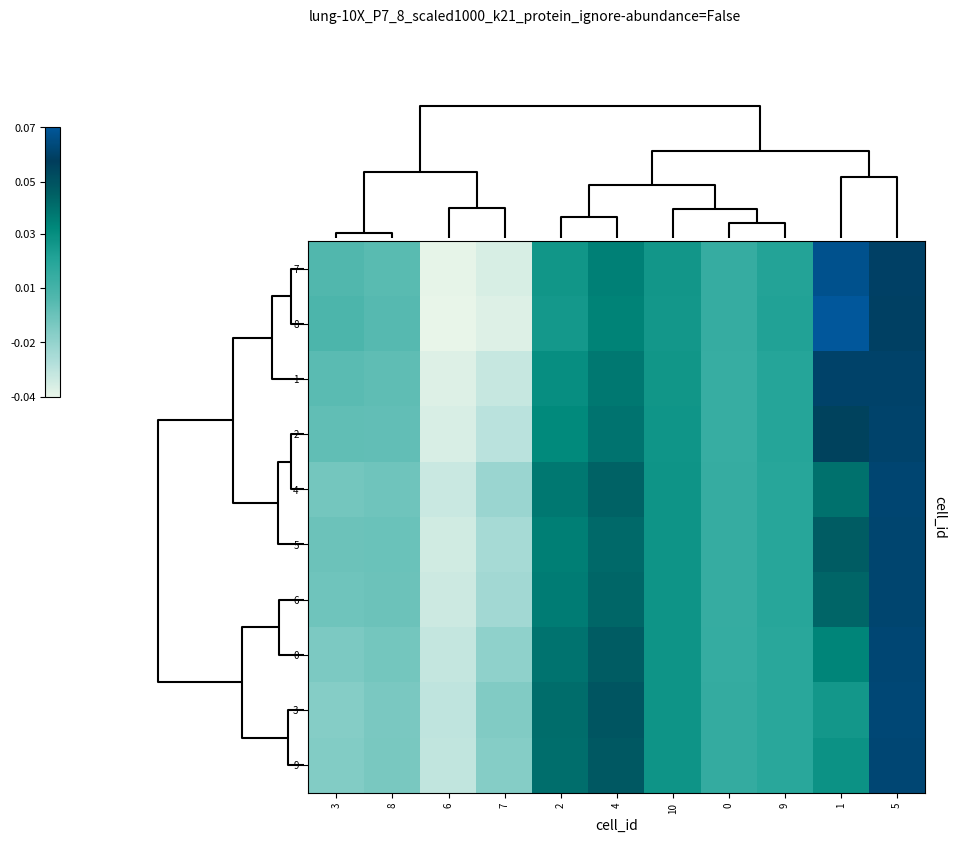

How many distinct data groups are displayed?

10